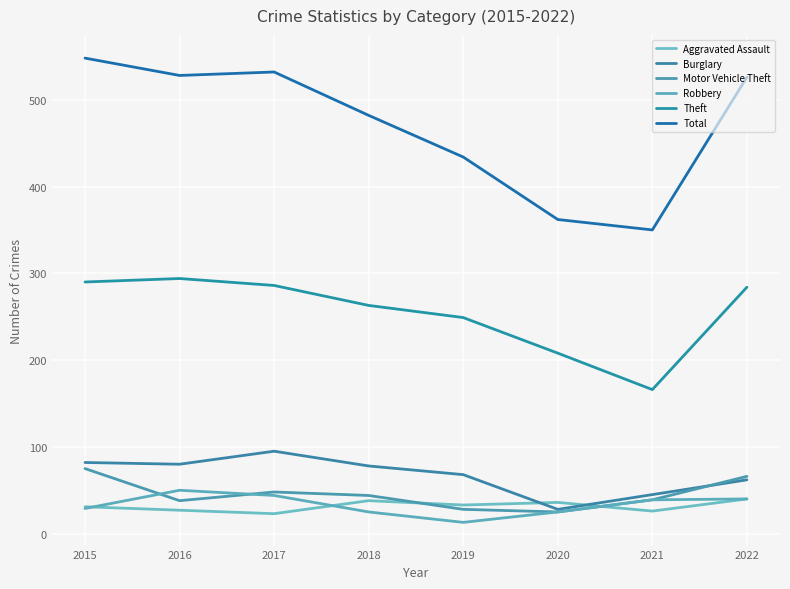

The value of Motor Vehicle Theft at 2016 is 38. True or false?

True